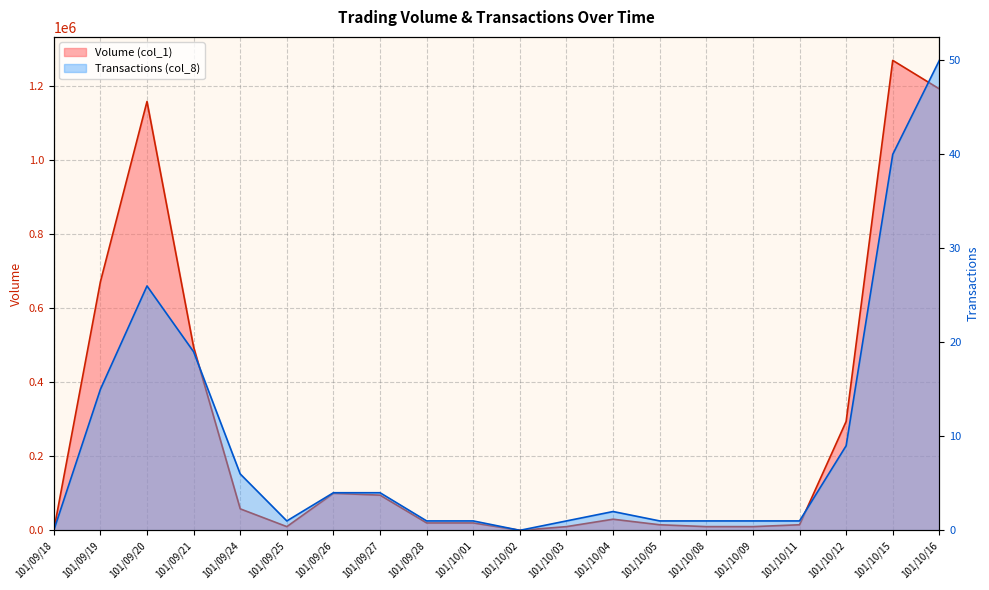

At which category does Volume (col_1) reach its first local valley?

101/09/25